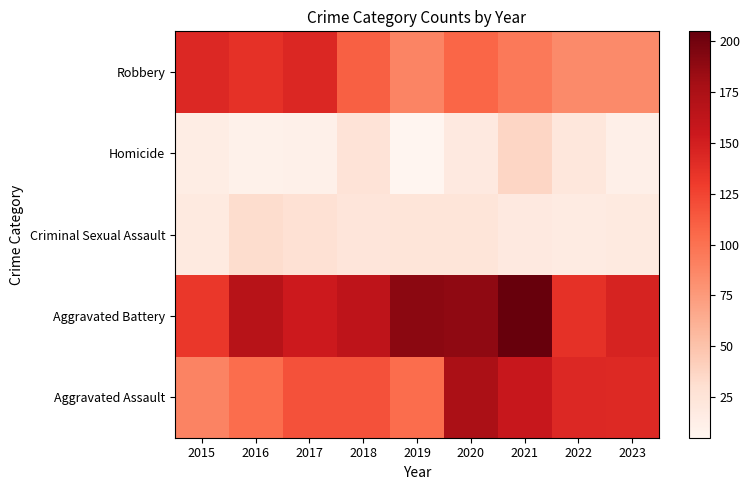

The Criminal Sexual Assault series shows 42 at 2016. True or false?

False